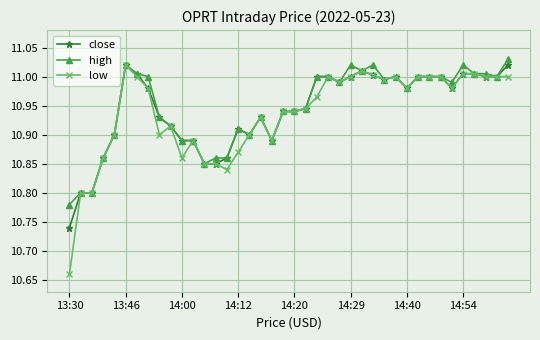

True or false: high has more than 0 interior local peaks.

True